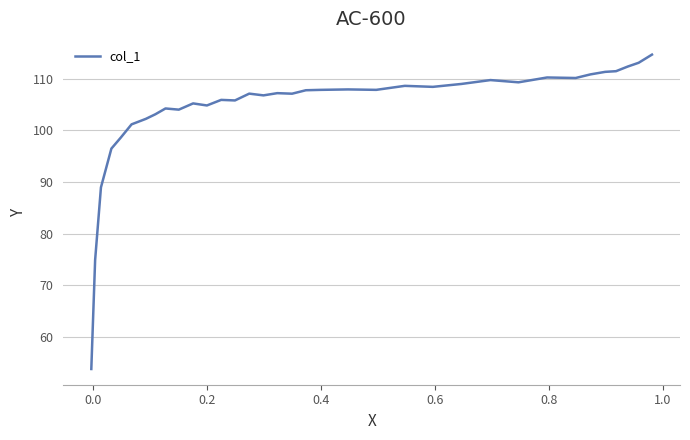

Does the chart display data point markers on the line(s)?

No